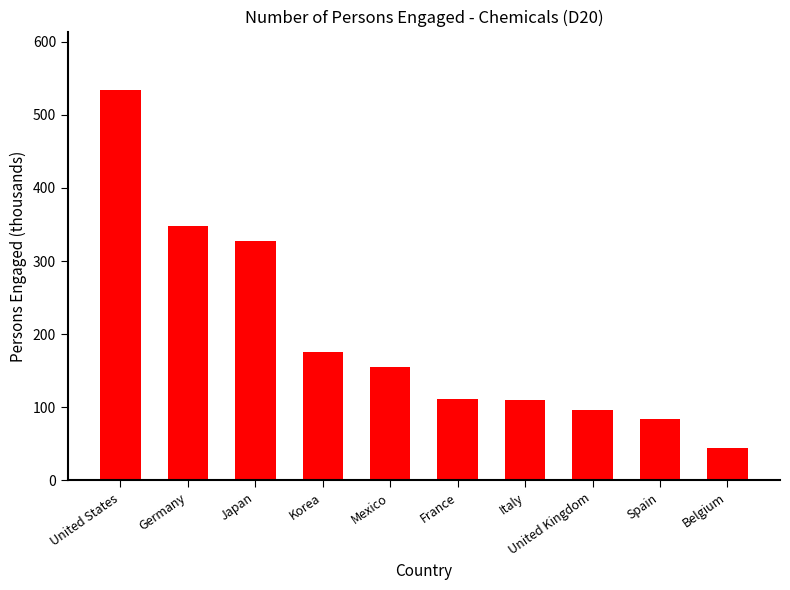

What is the maximum value shown in the chart?

534.0